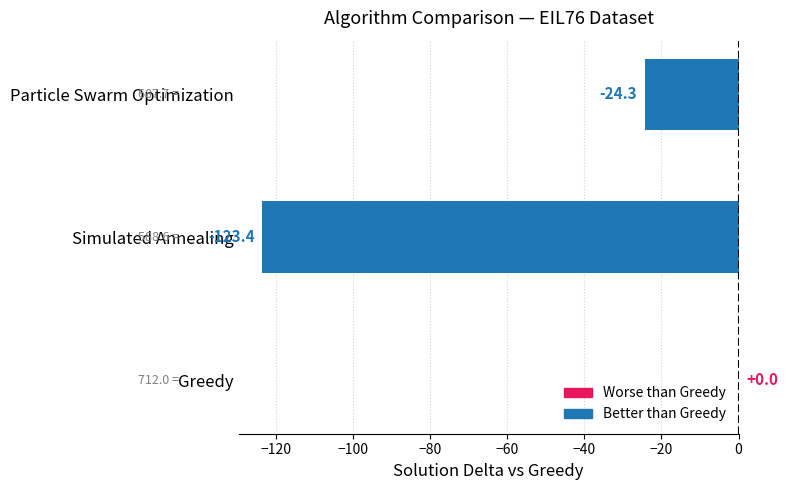

Which category has the highest value across all series?

Greedy